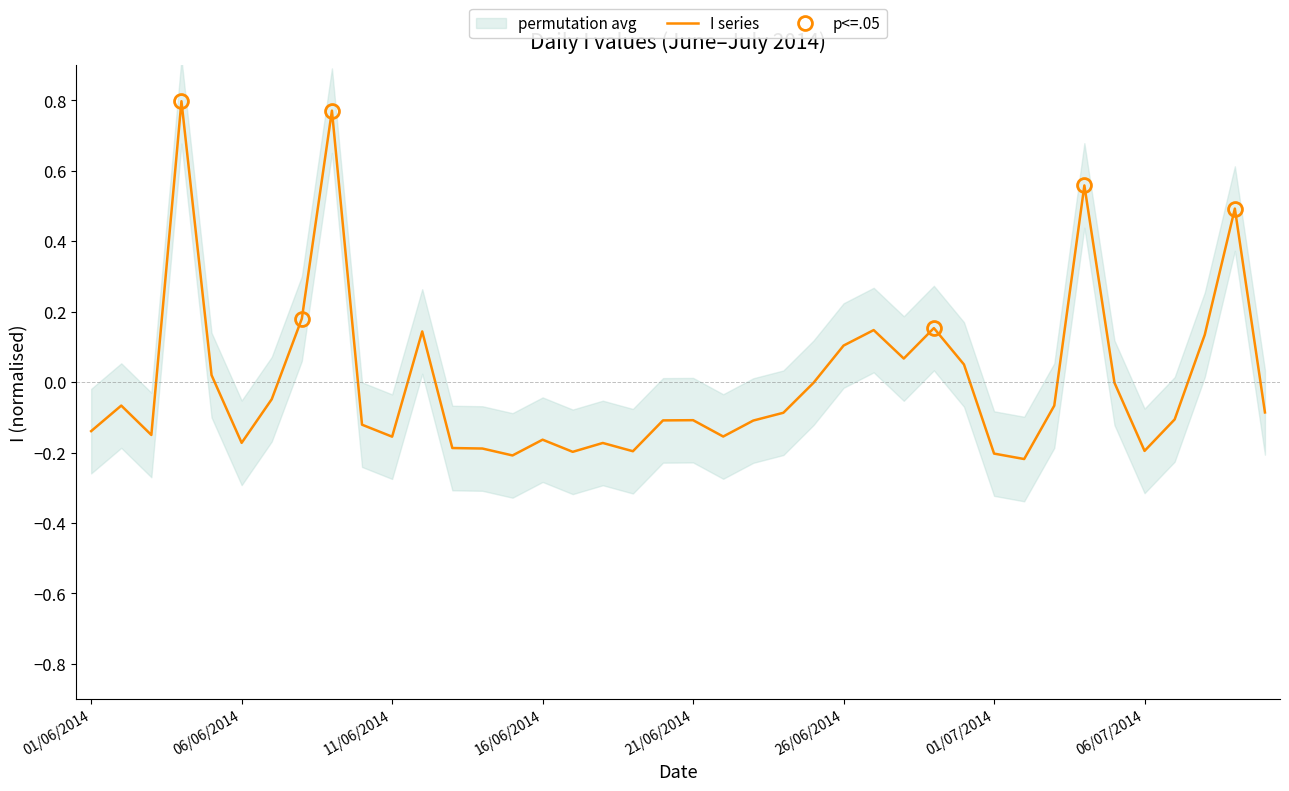

At which label does the data first exceed 0?

04/06/2014